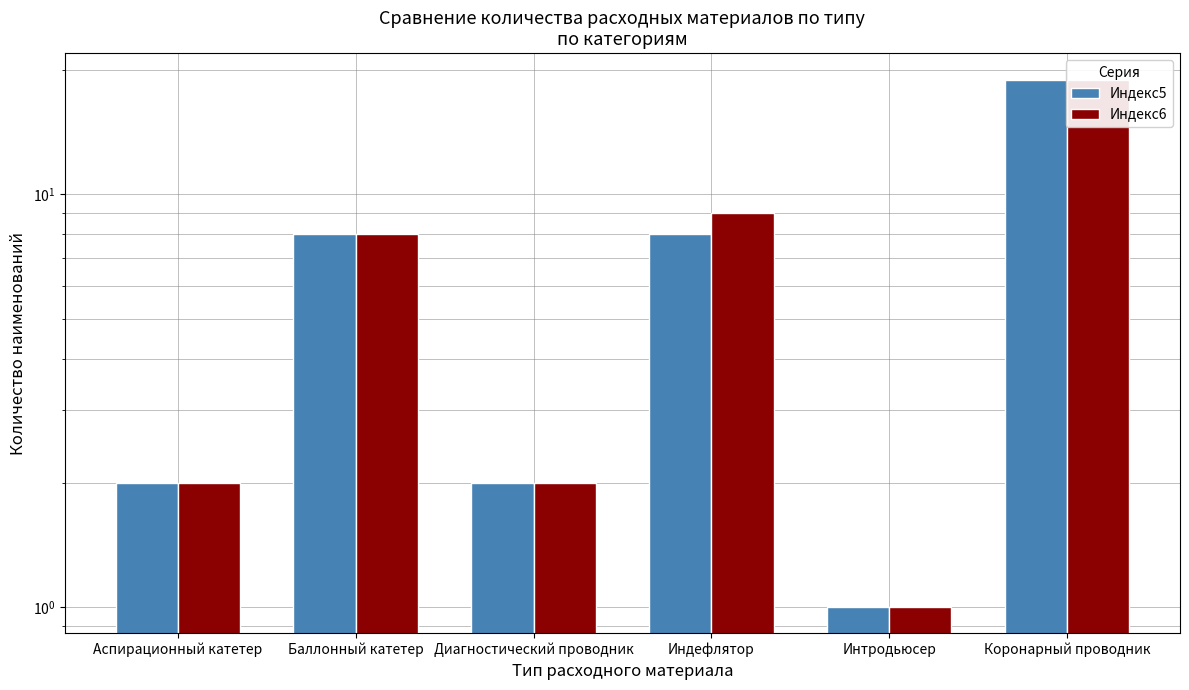

The value of Индекс6 at Диагностический проводник is 3. True or false?

False